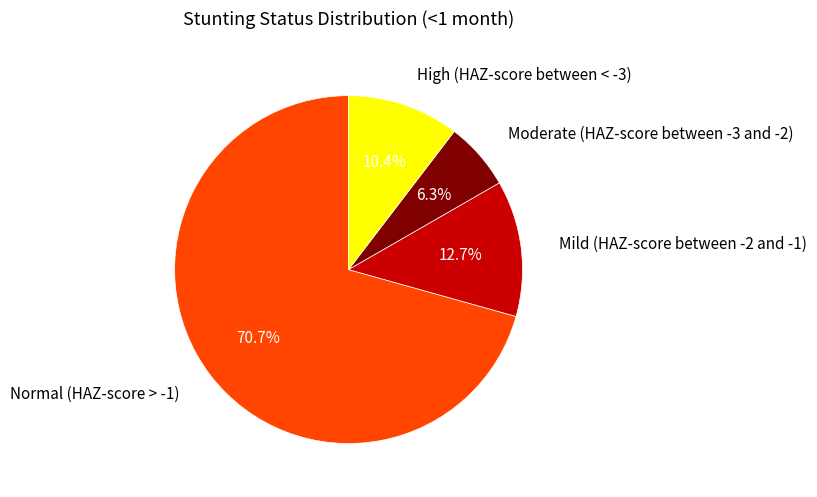

Is there a majority slice in this chart?

Yes